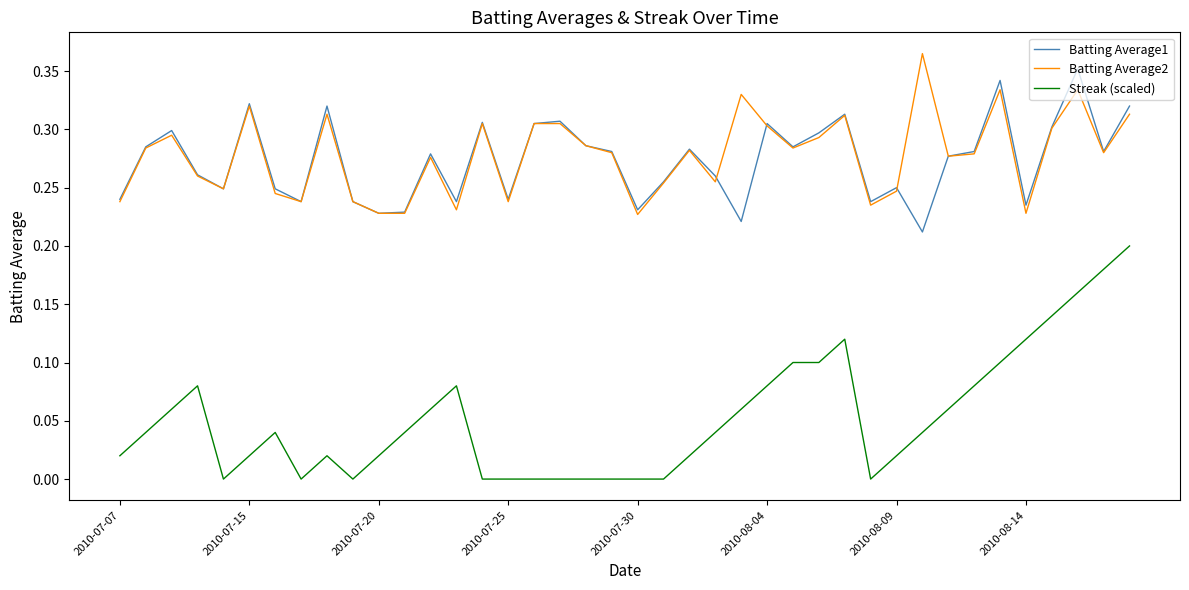

True or false: Streak (scaled) and Batting Average1 cross at least once.

False